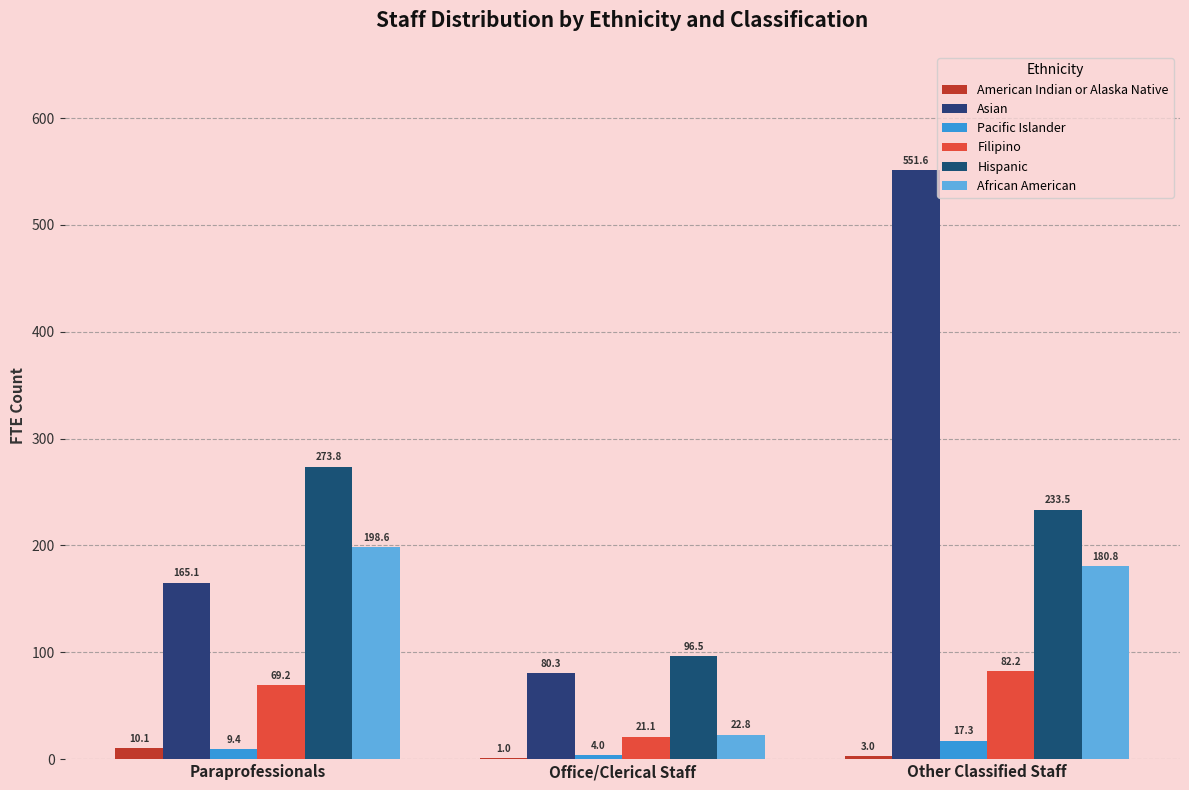

Which series has the widest spread of values?

Asian